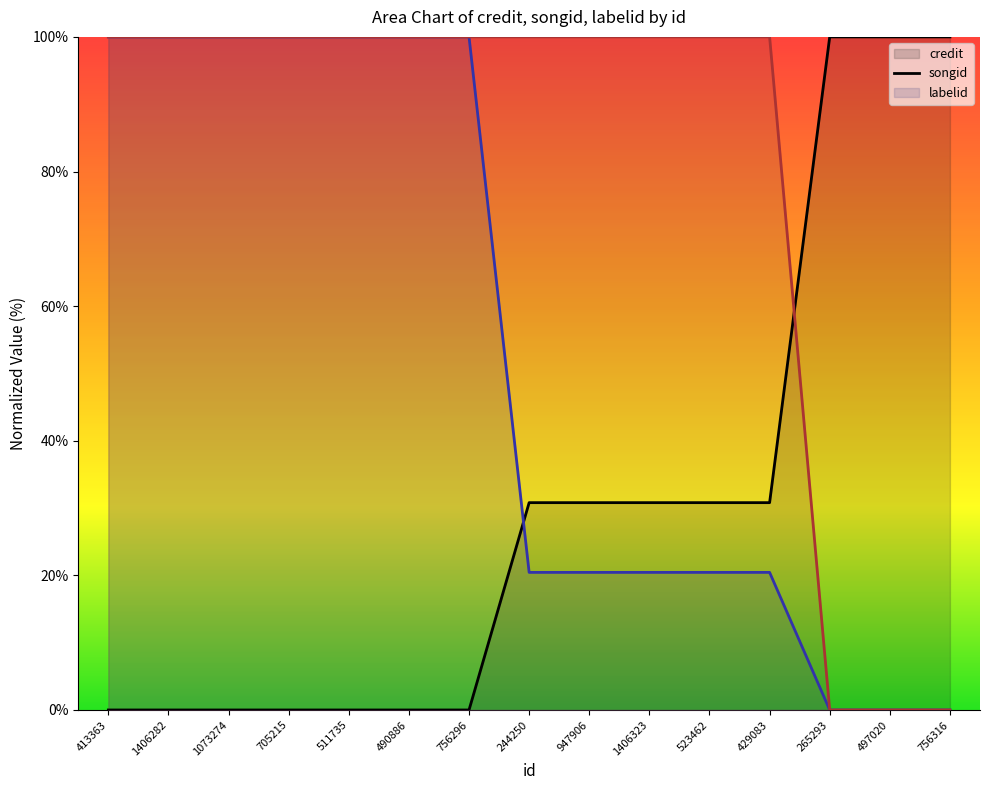

The labelid series shows 0.0 at 265293. True or false?

True